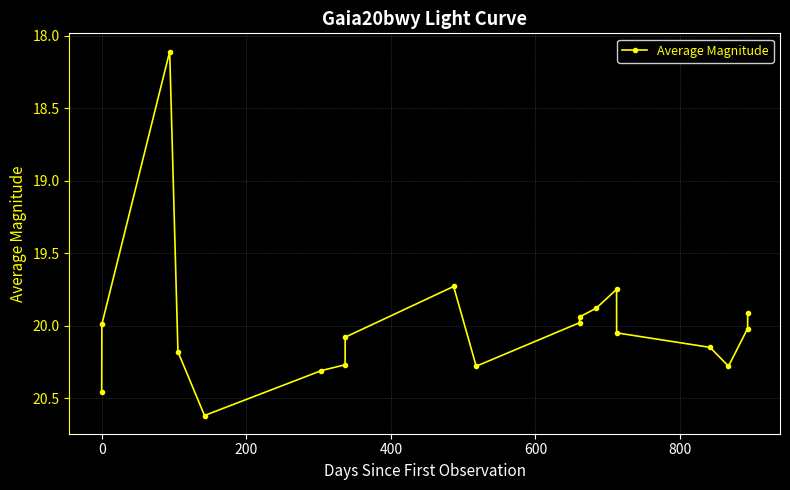

True or false: the data has more than 2 interior local peaks.

True